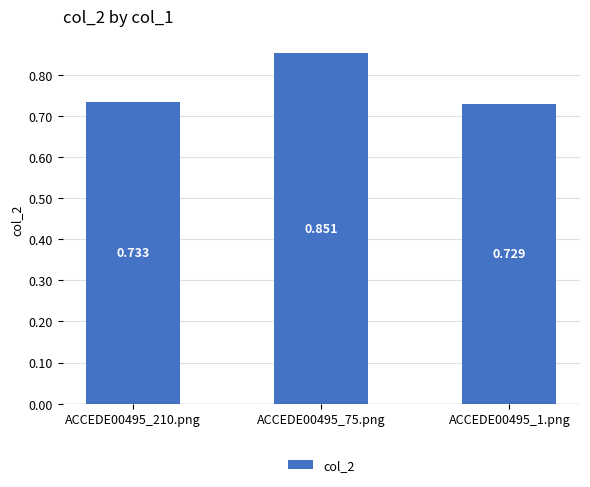

What position from the right is ACCEDE00495_75.png?

2